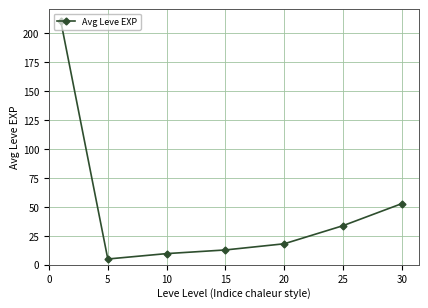

How many lines are shown in the chart?

1